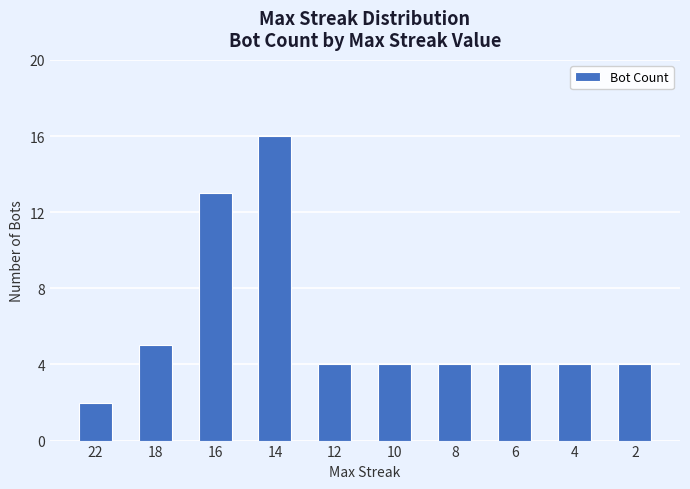

How many bars are there in total?

10